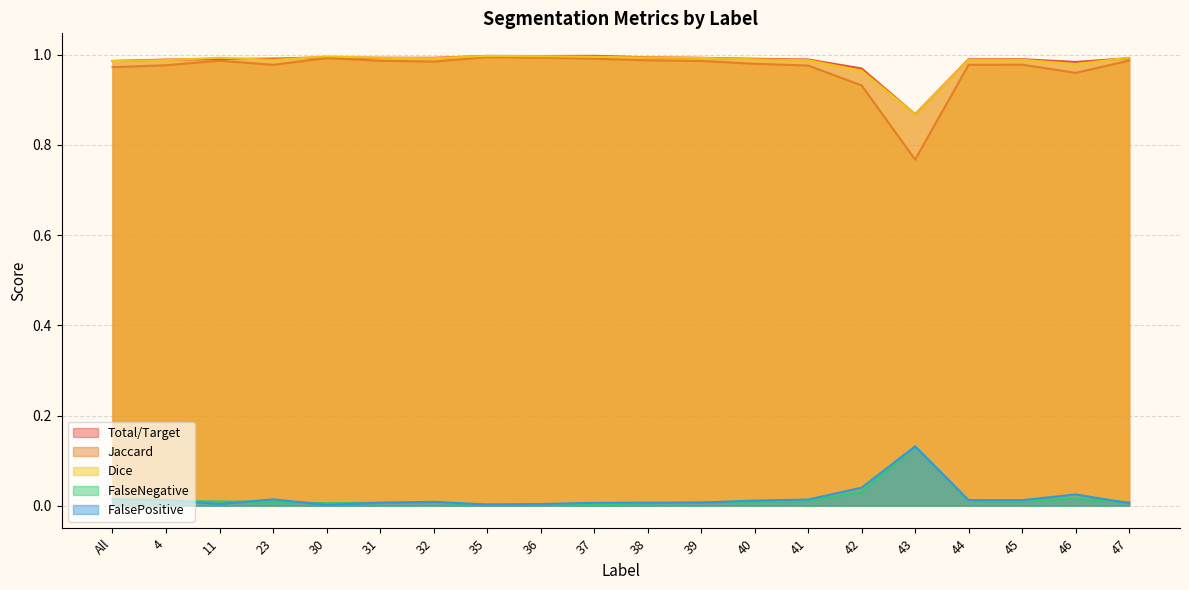

True or false: FalseNegative has a value of 0.0 at All.

False